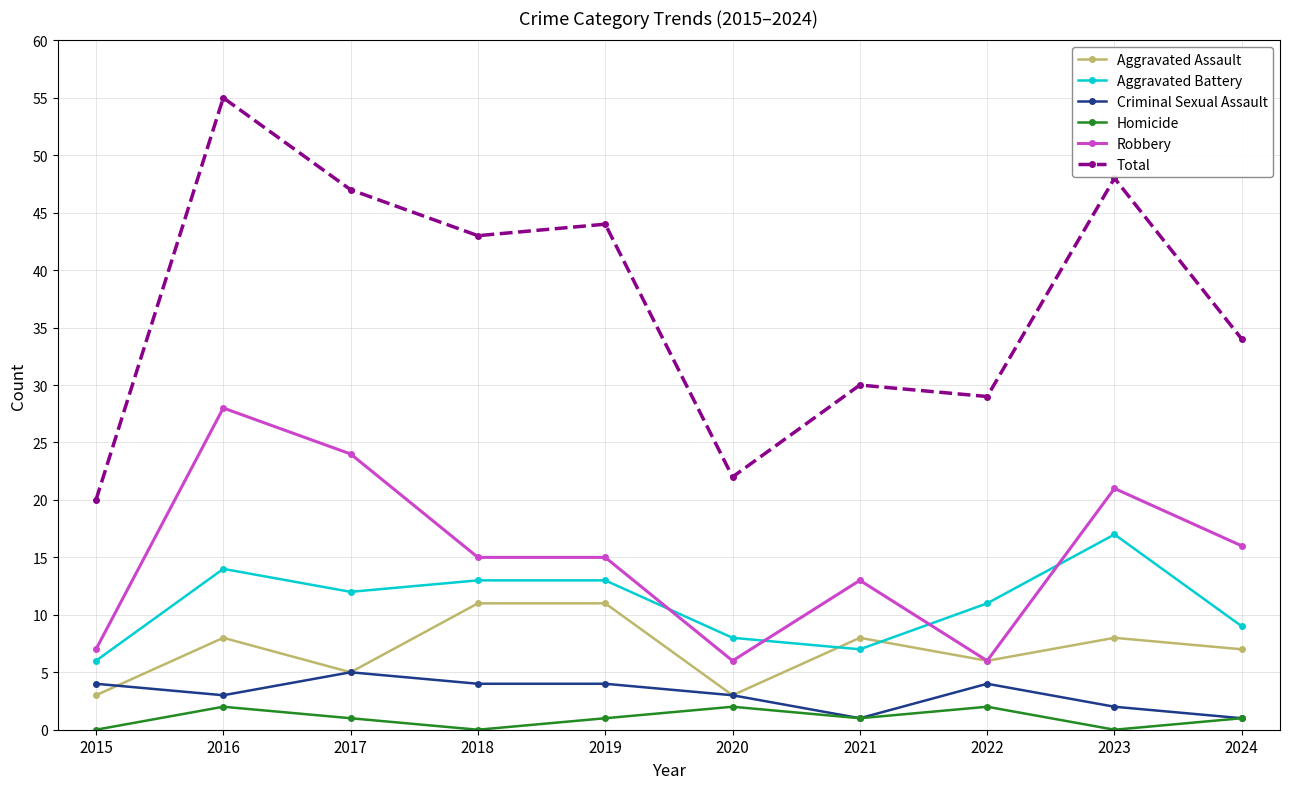

Where is Aggravated Assault nearest to the value 7?

2024